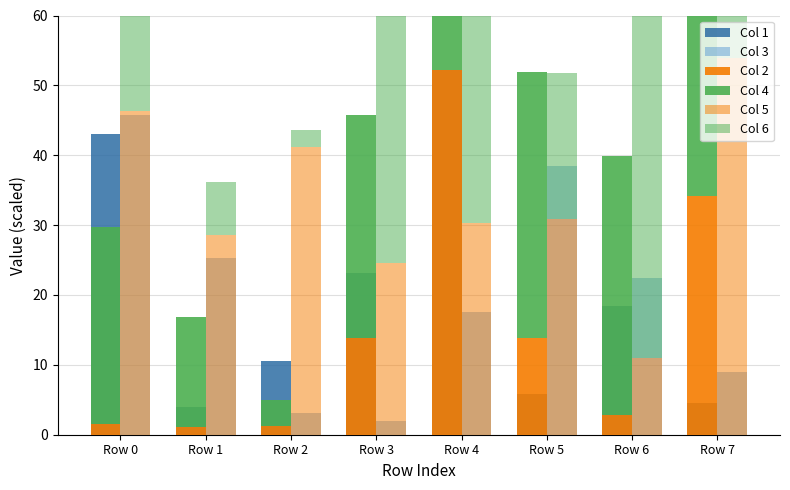

Rank the series by their maximum value, from highest to lowest.

Col 5, Col 6, Col 2, Col 1, Col 4, Col 3